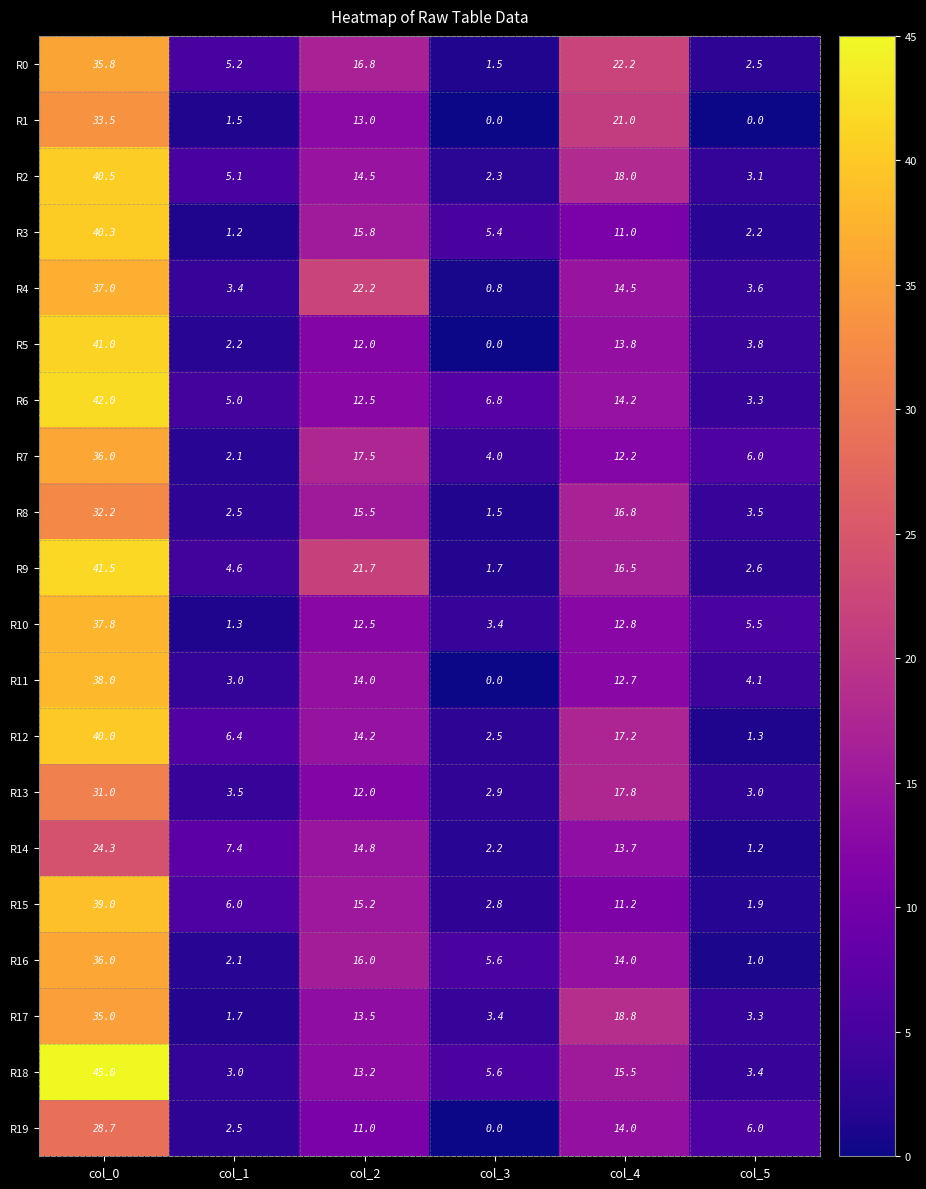

What is the difference between the maximum and minimum values in the R2 series?

38.2